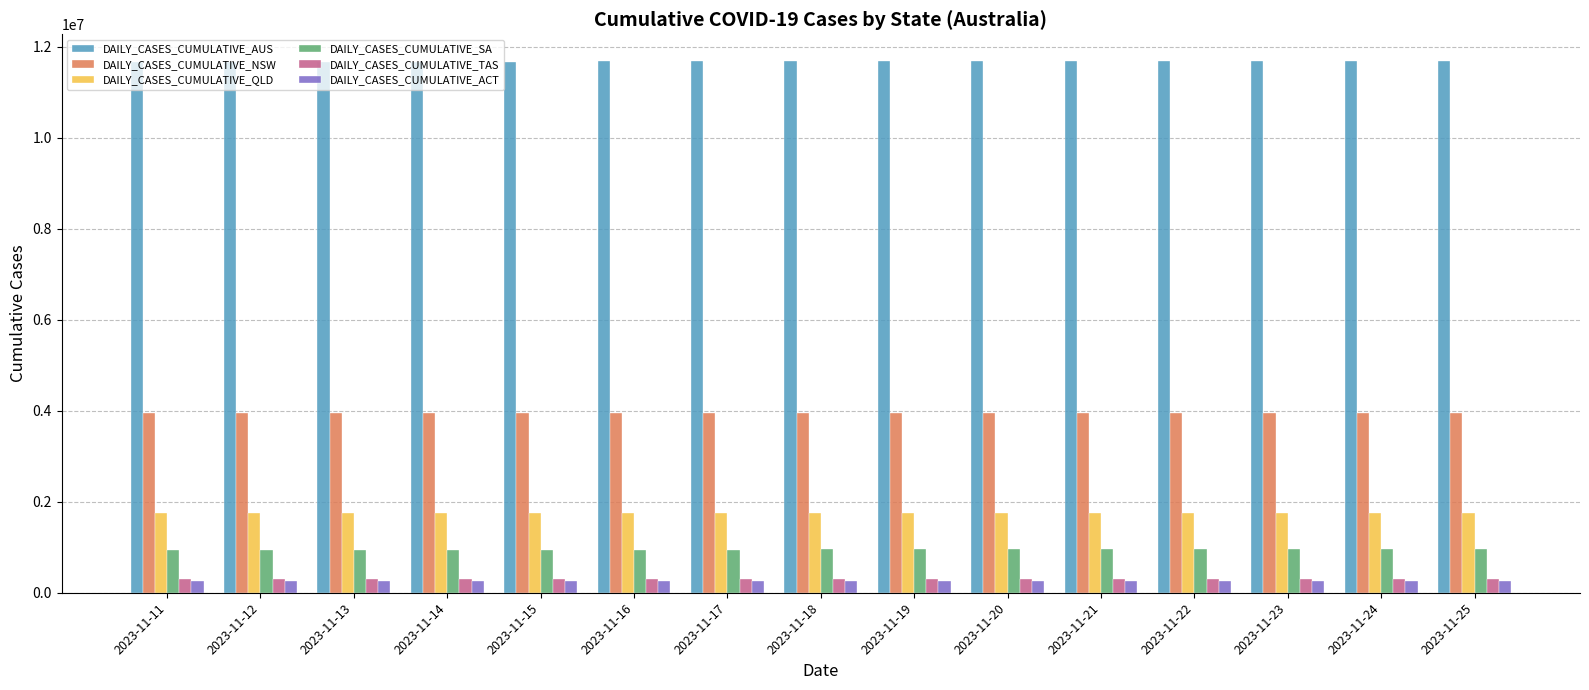

True or false: DAILY_CASES_CUMULATIVE_NSW has a value of 3944977 at 2023-11-21.

True